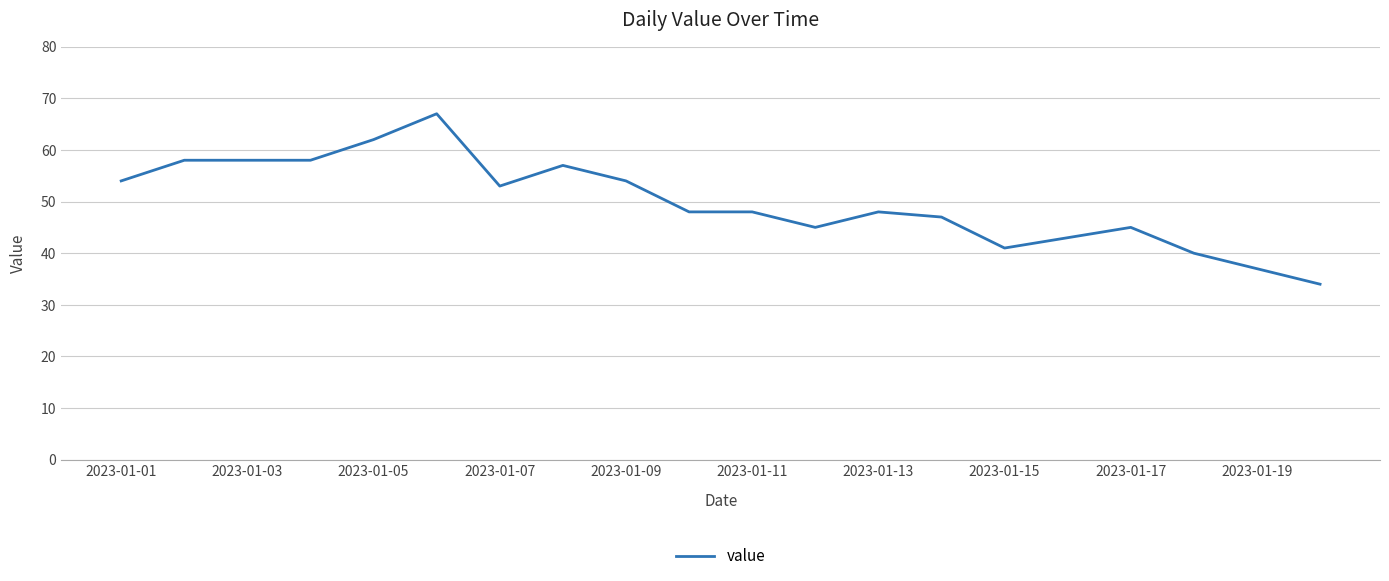

What is the minimum value shown in the chart?

34